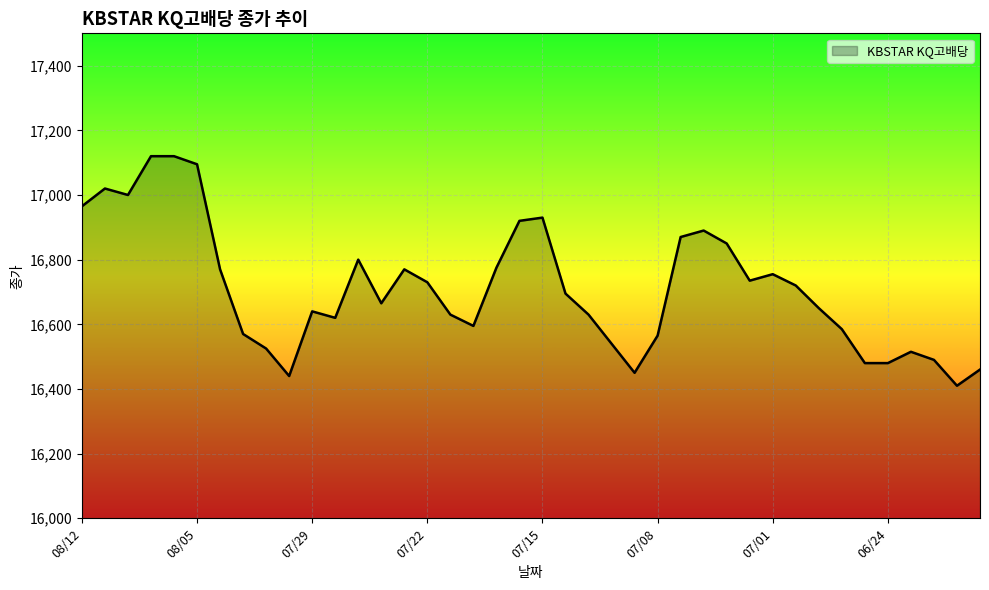

What is the maximum value shown in the chart?

17120